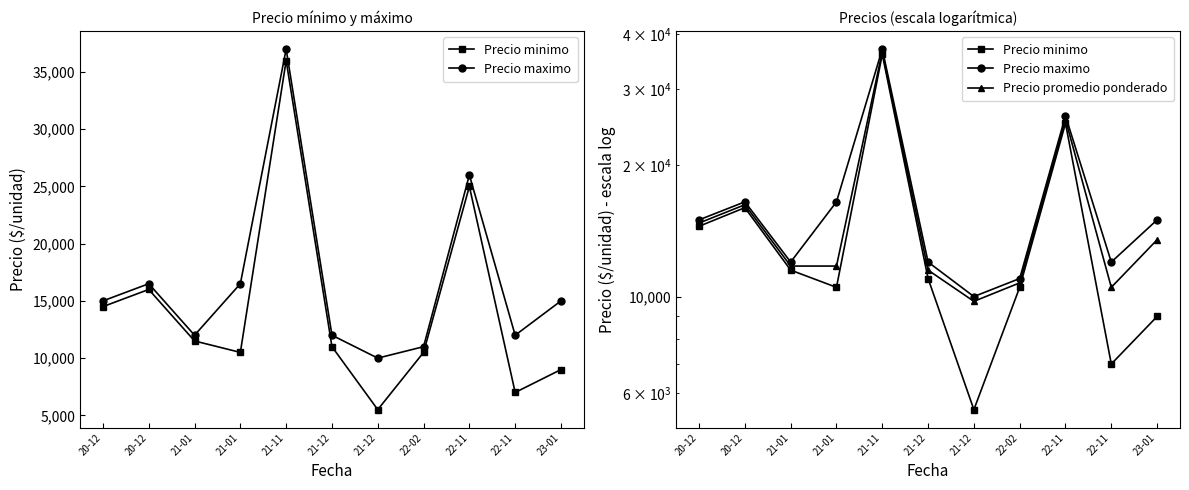

Reading right to left, what are all the values shown in this chart?

Precio minimo: 9000	7000	25000	10500	5500	11000	36000	10500	11500	16000	14500
Precio maximo: 15000	12000	26000	11000	10000	12000	37000	16500	12000	16500	15000
Precio promedio ponderado: 13500	10500	25500	10750	9750	11500	36500	11750	11750	16250	14750